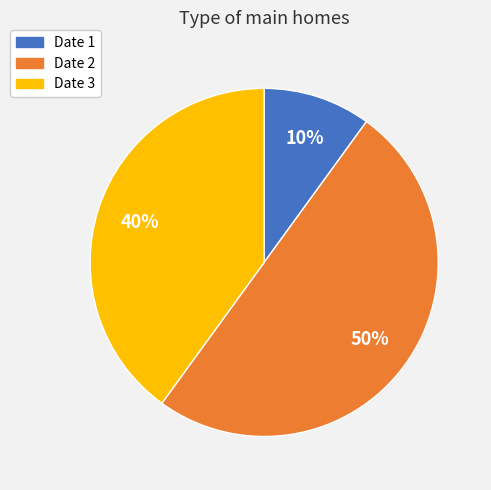

To the nearest percent, what is the difference between the largest and smallest slice percentages?

40%